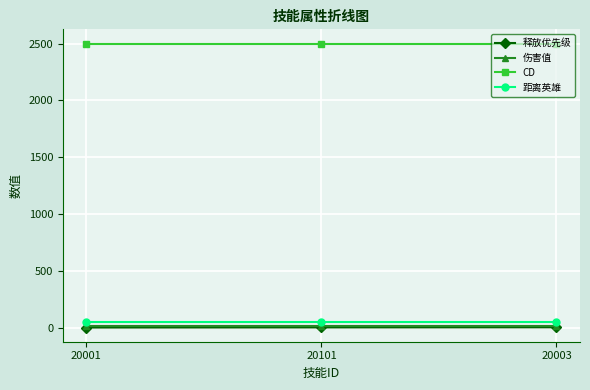

Is the value of CD at 20001 greater than the value of 距离英雄 at 20101?

Yes